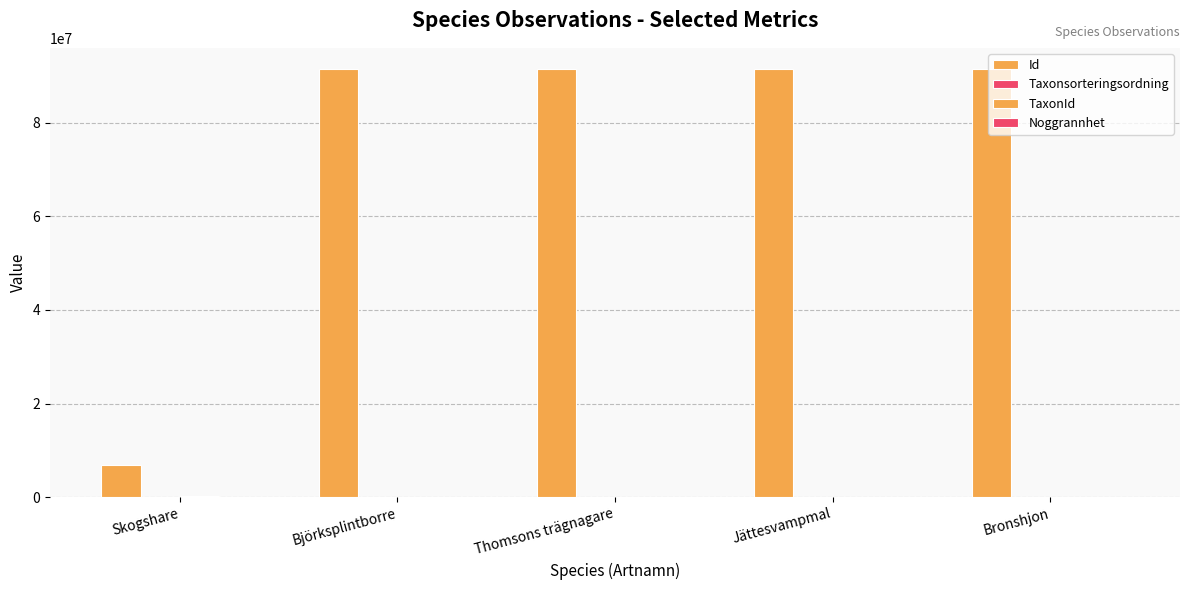

Where is Id nearest to the value 49135196?

Jättesvampmal